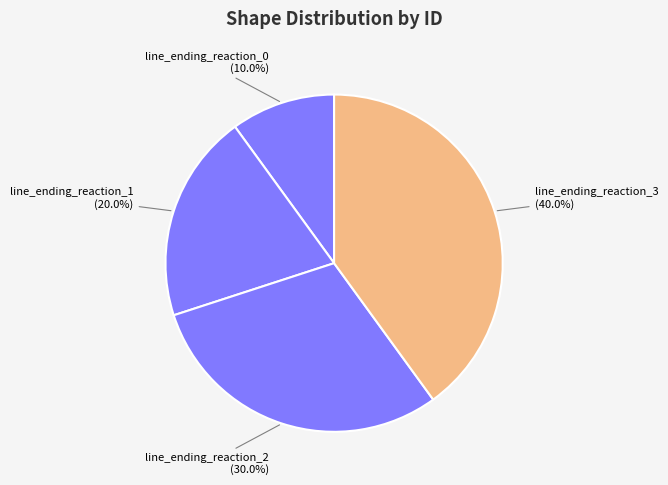

Which has a higher value, line_ending_reaction_2 (30.0%) or line_ending_reaction_3 (40.0%)?

line_ending_reaction_3 (40.0%)